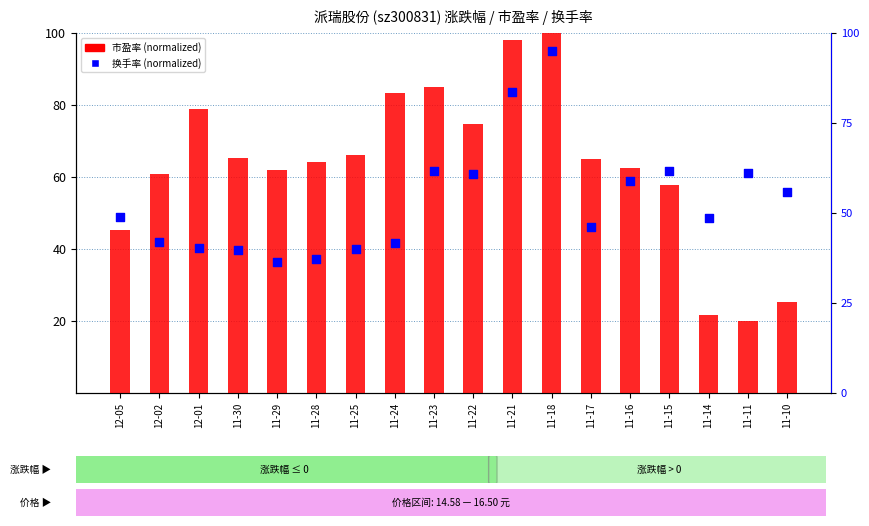

Which series reaches the minimum Y coordinate?

市盈率